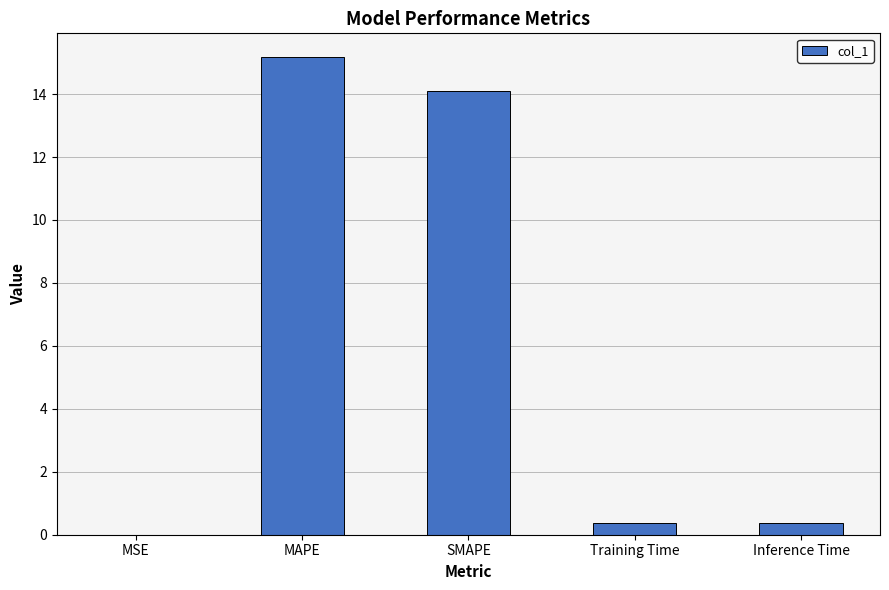

The value at MAPE is 4.1. True or false?

False